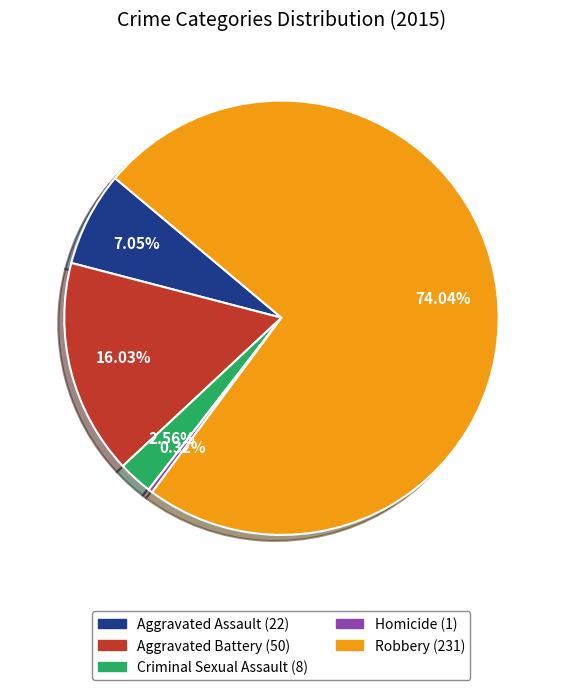

Which has a higher value, Aggravated Assault or Criminal Sexual Assault?

Aggravated Assault